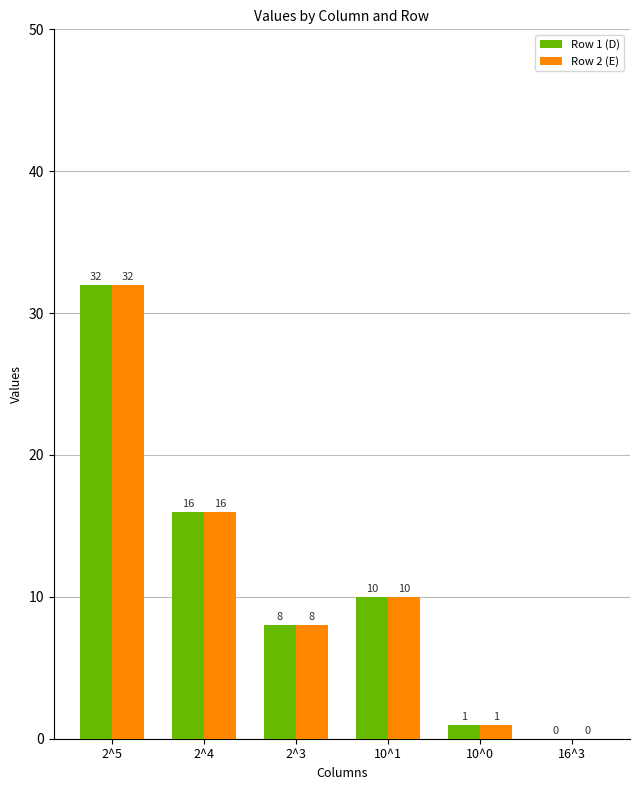

At which label does Row 1 (D) first exceed 10?

2^5